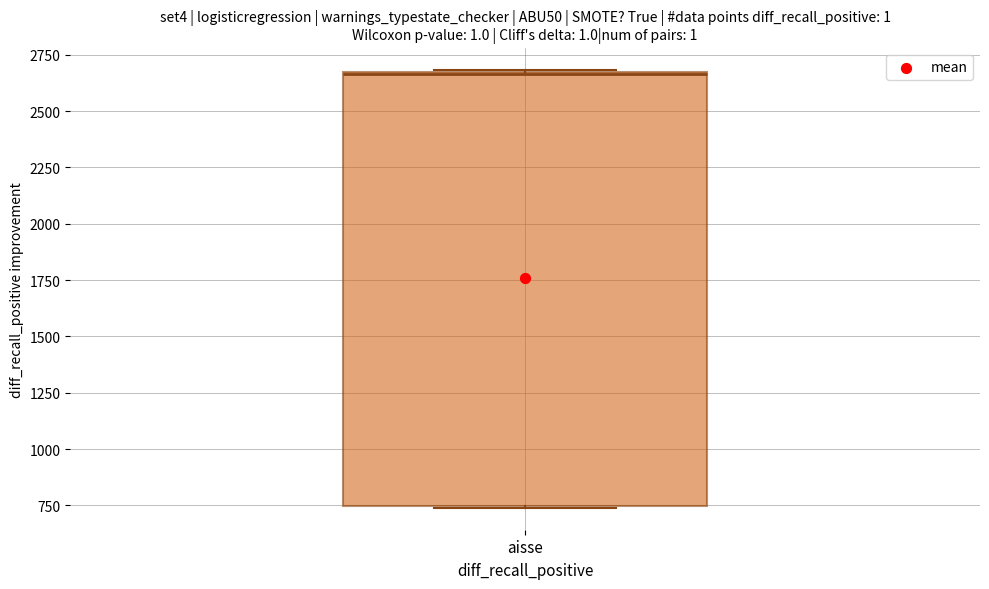

Transcribe this box plot: give where the median line is, the range the box spans, and where the two whiskers end, as read against the y-axis. The values are not printed on the chart, so give them approximately, as read against the axis.

median 2650, box 750 to 2650, whiskers 750 to 2700